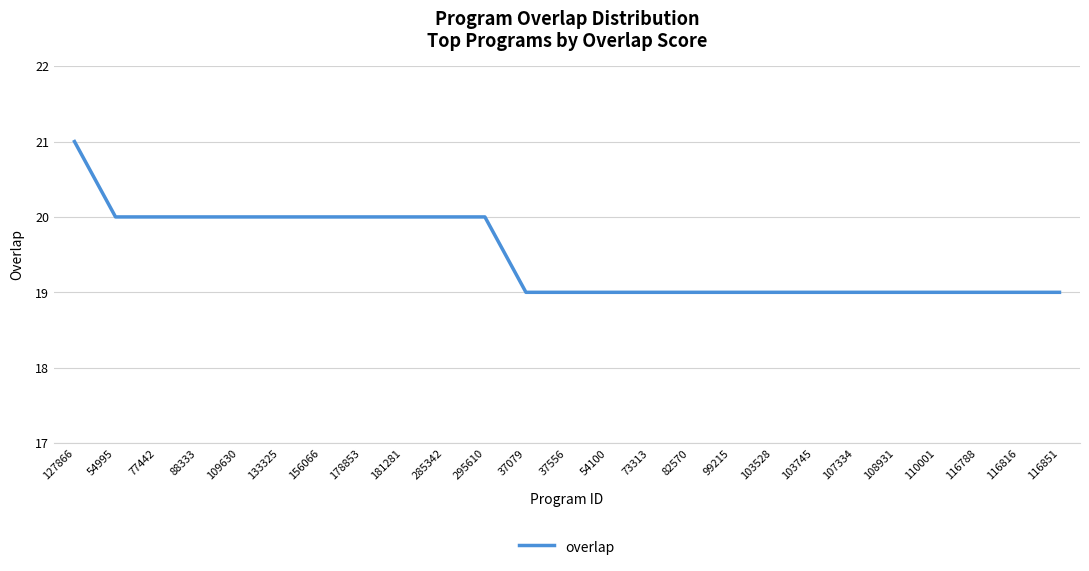

What position from the left is 116816?

24